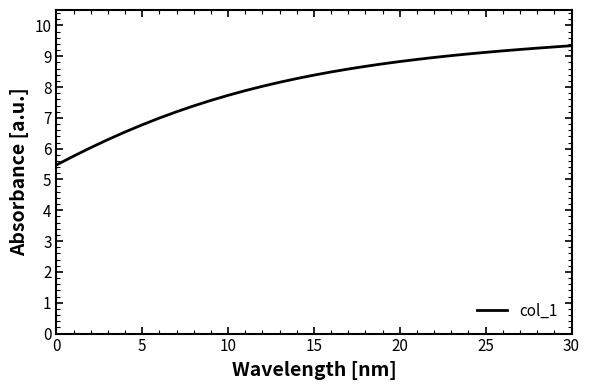

What is the minimum value shown in the chart?

5.5